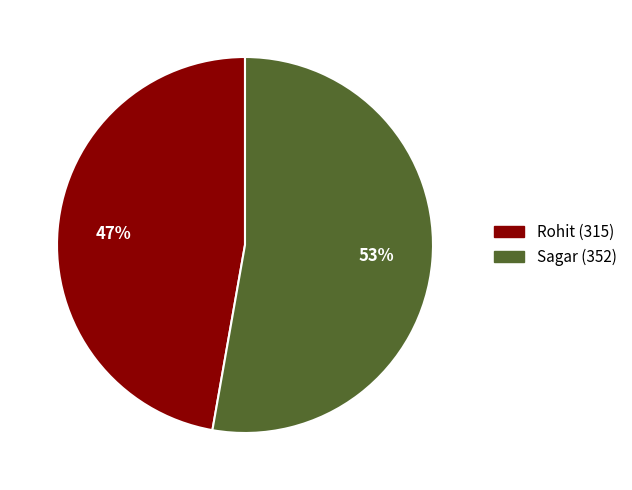

Is there a majority slice in this chart?

Yes